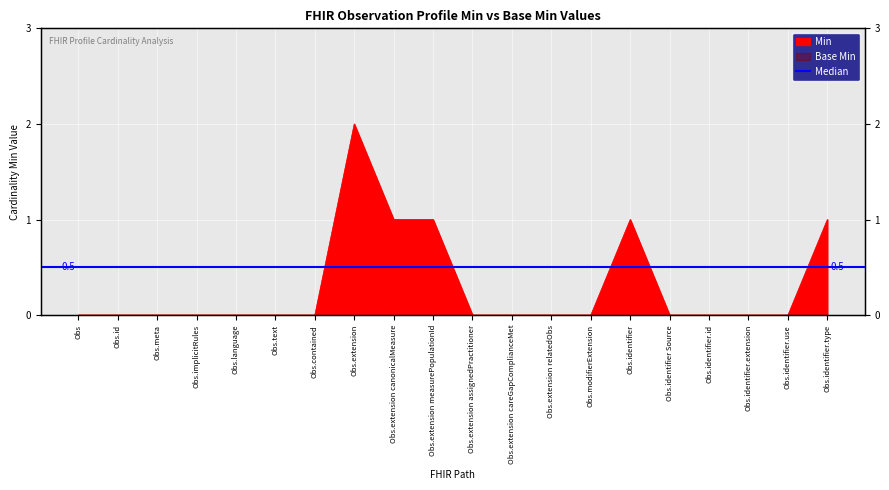

What is the maximum value shown in the chart?

2